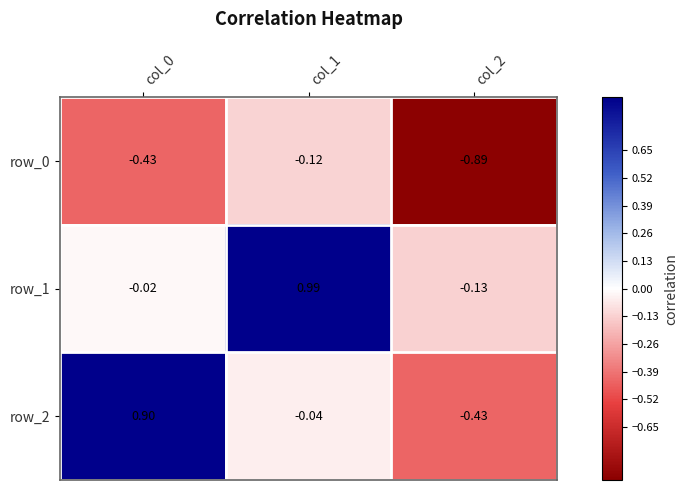

Rank the series at col_2 from highest to lowest value.

row_1, row_2, row_0